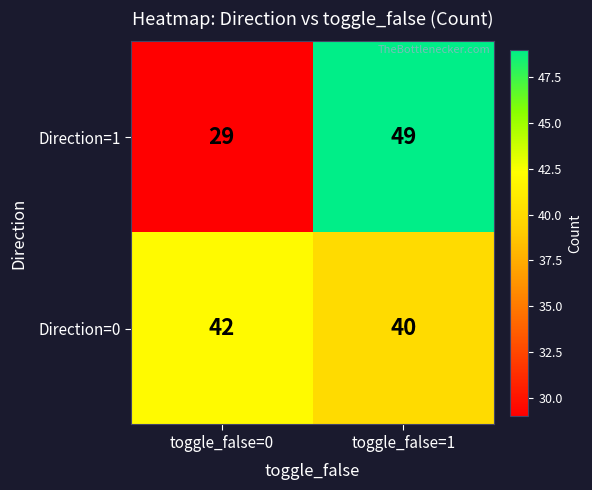

What is the greatest value displayed?

49